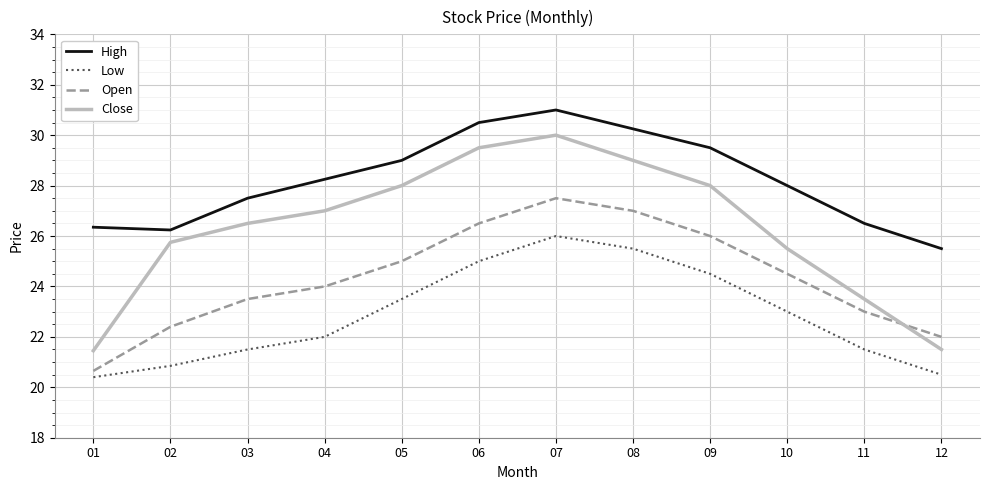

What value does the Close series have at 12?

21.5